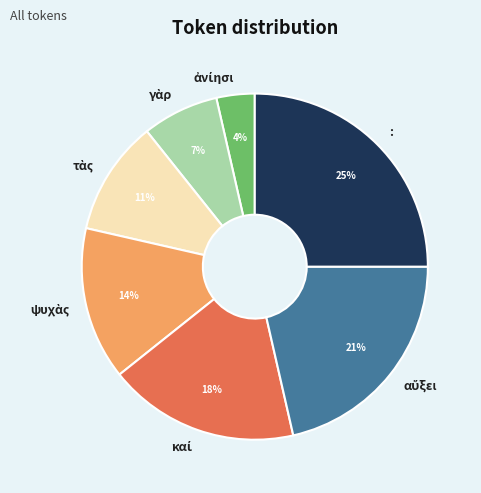

Which slice is the largest?

: